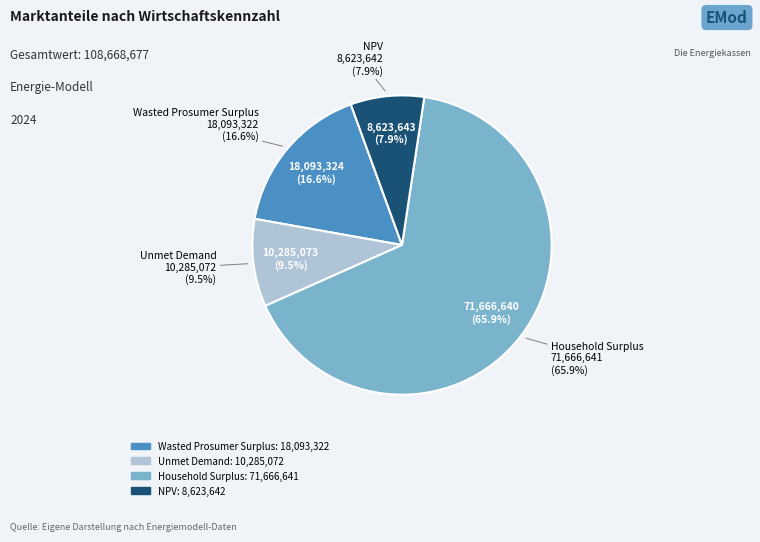

Which category has the biggest portion of the pie?

Household Surplus